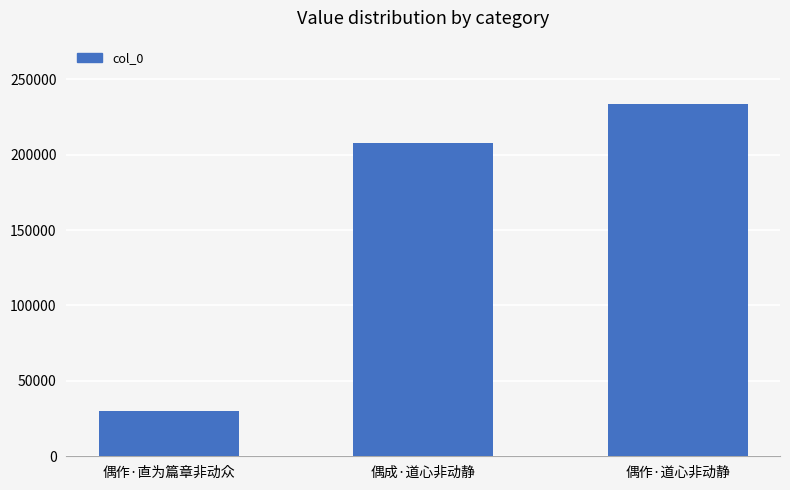

What is the sum of all values?

470983